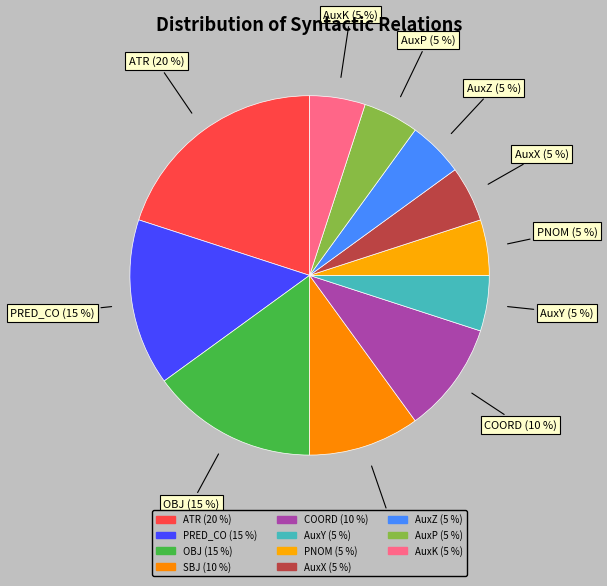

How many segments does this pie chart have?

11